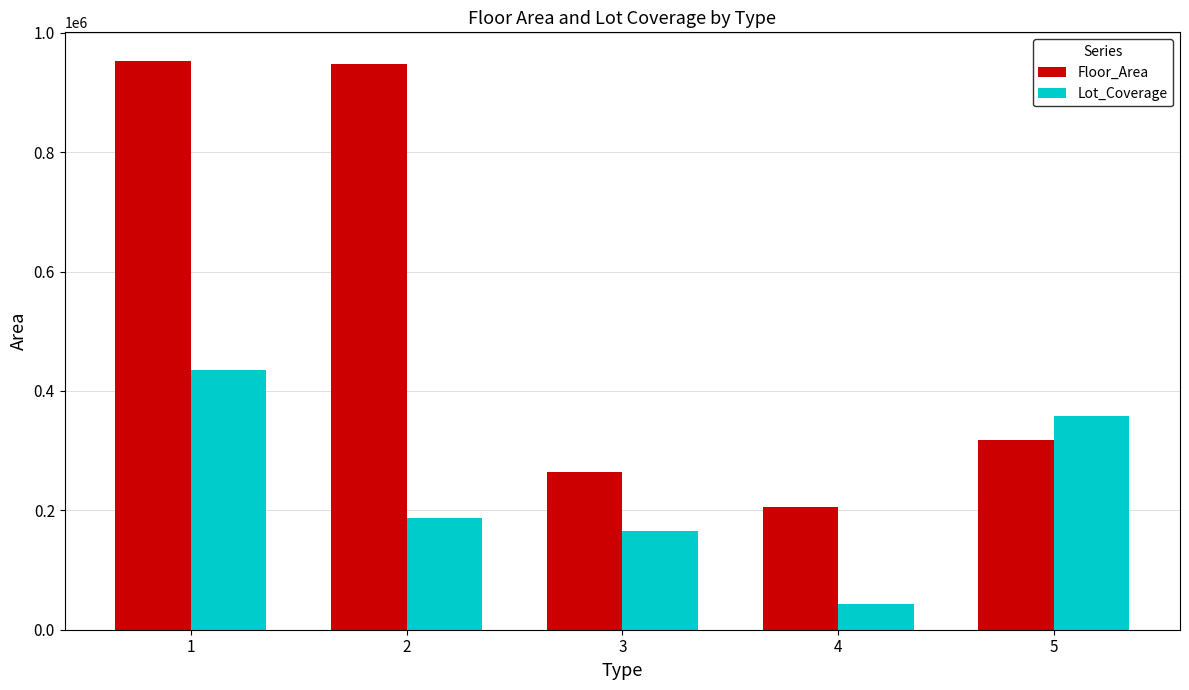

How many values in the Lot_Coverage series exceed 186739?

3